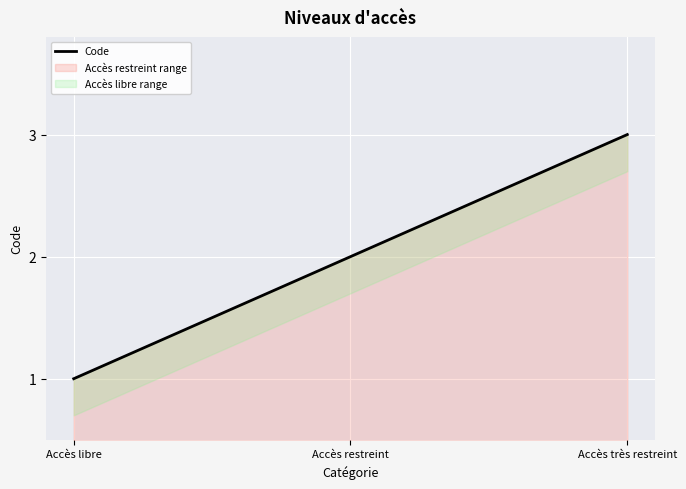

At which label is the value closest to 2?

Accès restreint